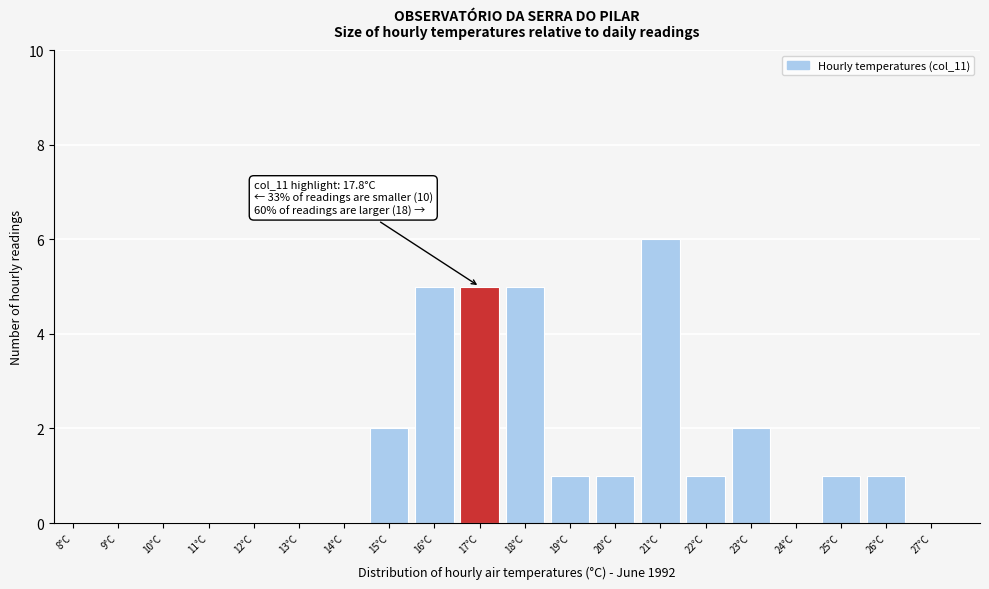

Reading left to right, transcribe all the data shown in this chart.

8°C=0	9°C=0	10°C=0	11°C=0	12°C=0	13°C=0	14°C=0	15°C=2	16°C=5	17°C=5	18°C=5	19°C=1	20°C=1	21°C=6	22°C=1	23°C=2	24°C=0	25°C=1	26°C=1	27°C=0